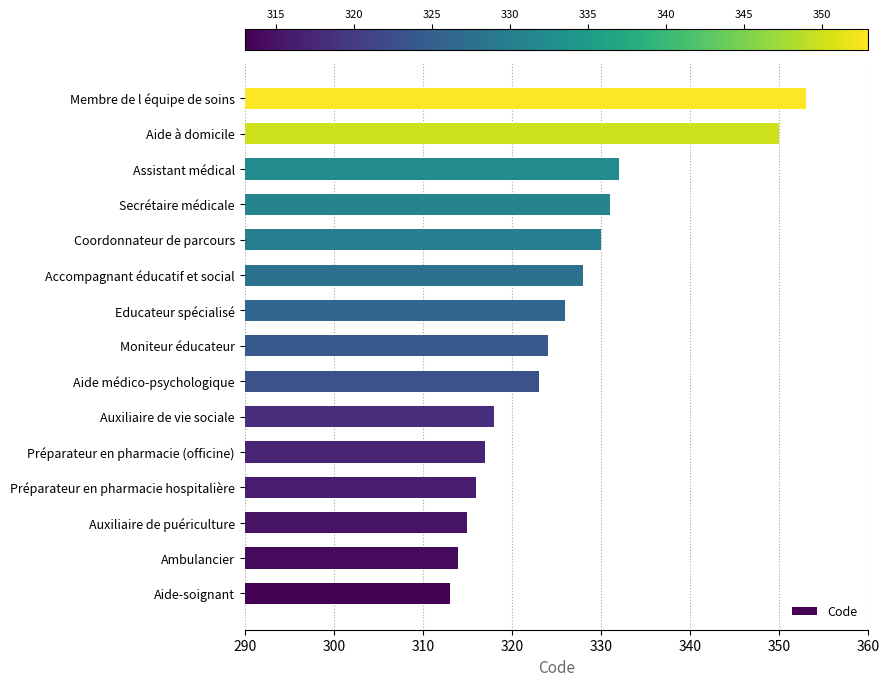

Are the bars grouped side by side (vs. stacked)?

No